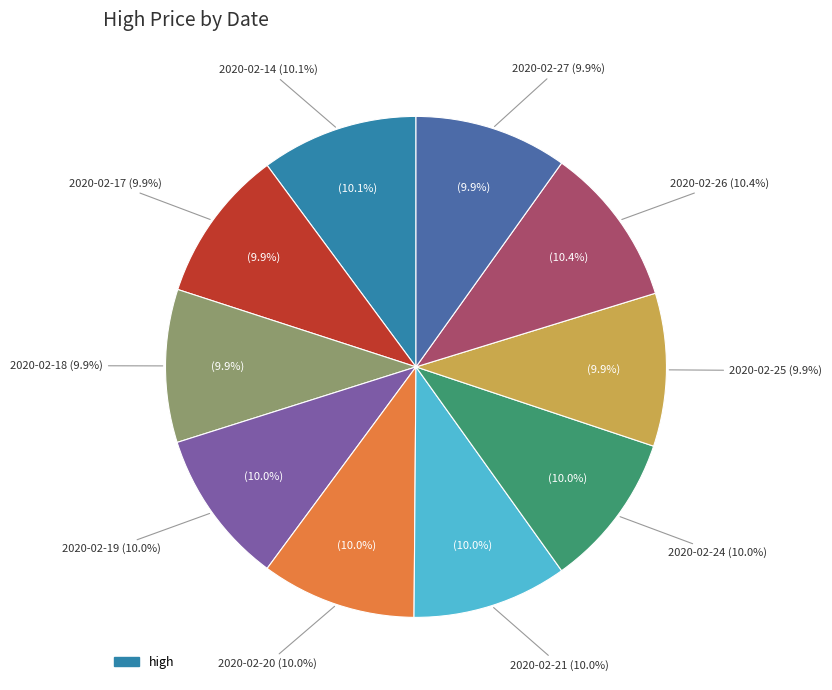

True or false: 2020-02-27 accounts for 25% of the total.

False